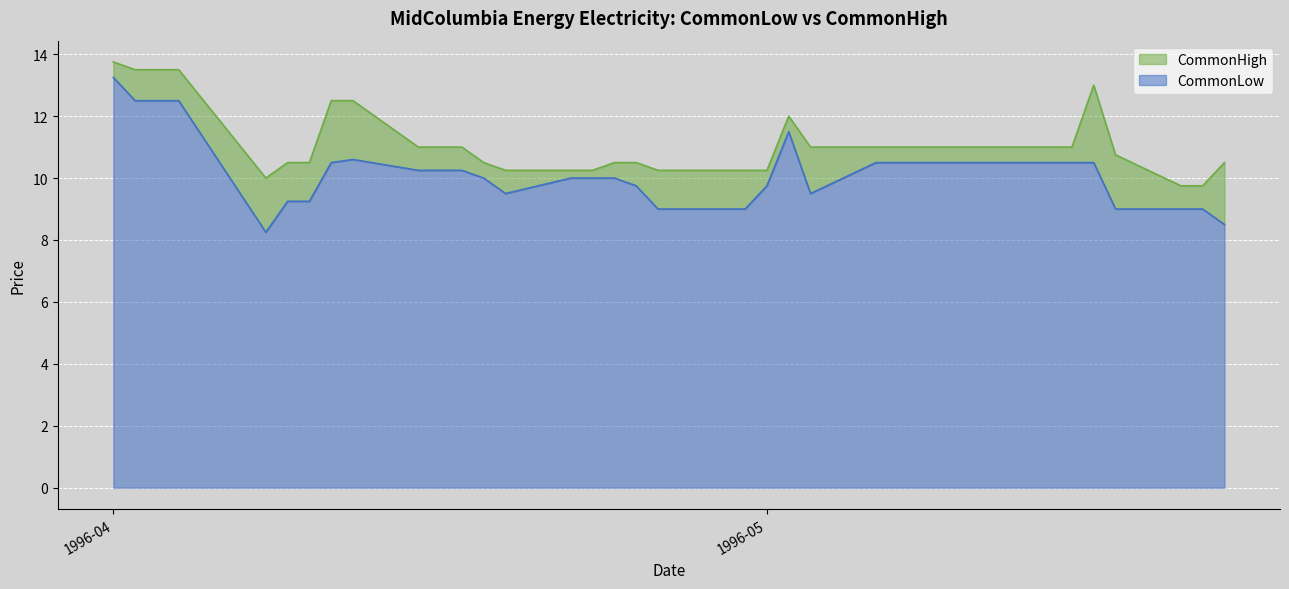

True or false: CommonLow and CommonHigh cross at least once.

False